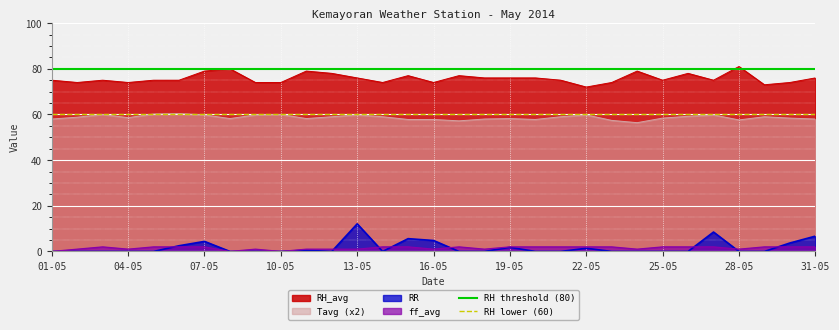

True or false: Tavg (x2) and ff_avg intersect in this chart.

False